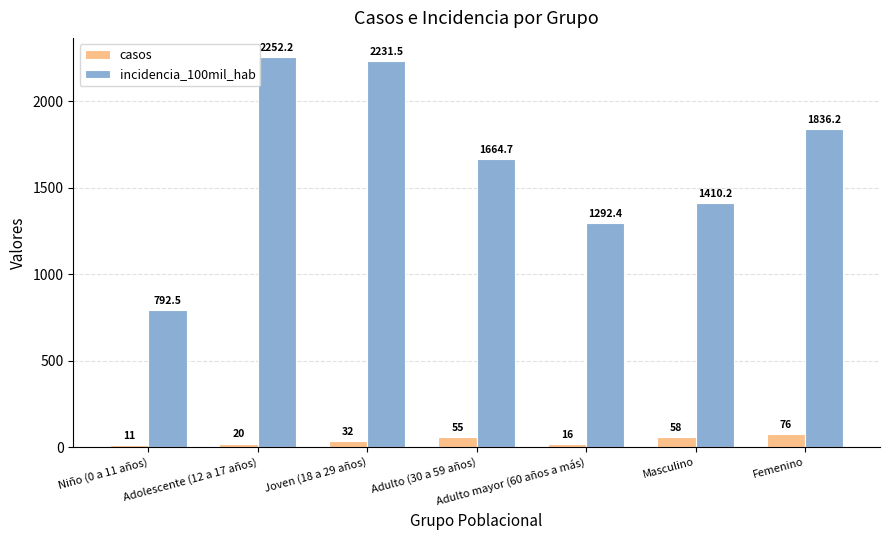

Is it true that incidencia_100mil_hab equals 1292.4 at Adulto mayor (60 años a más)?

True